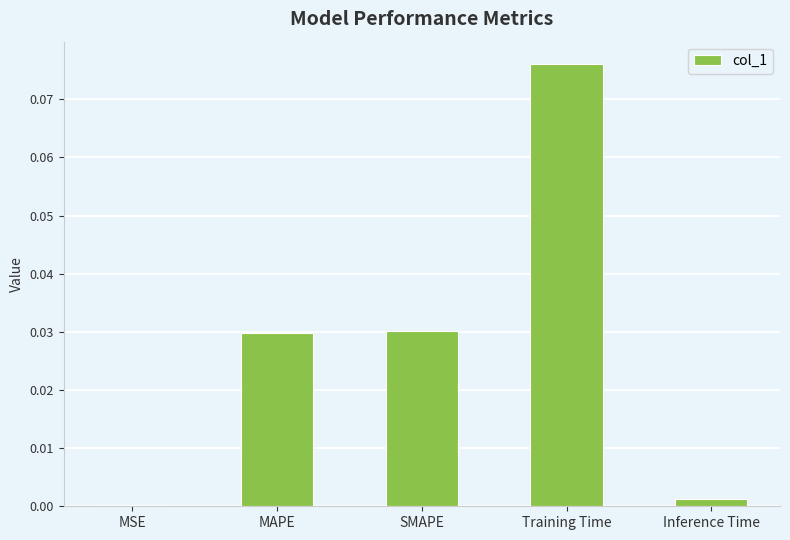

True or false: the data shows 0.0 at SMAPE.

True